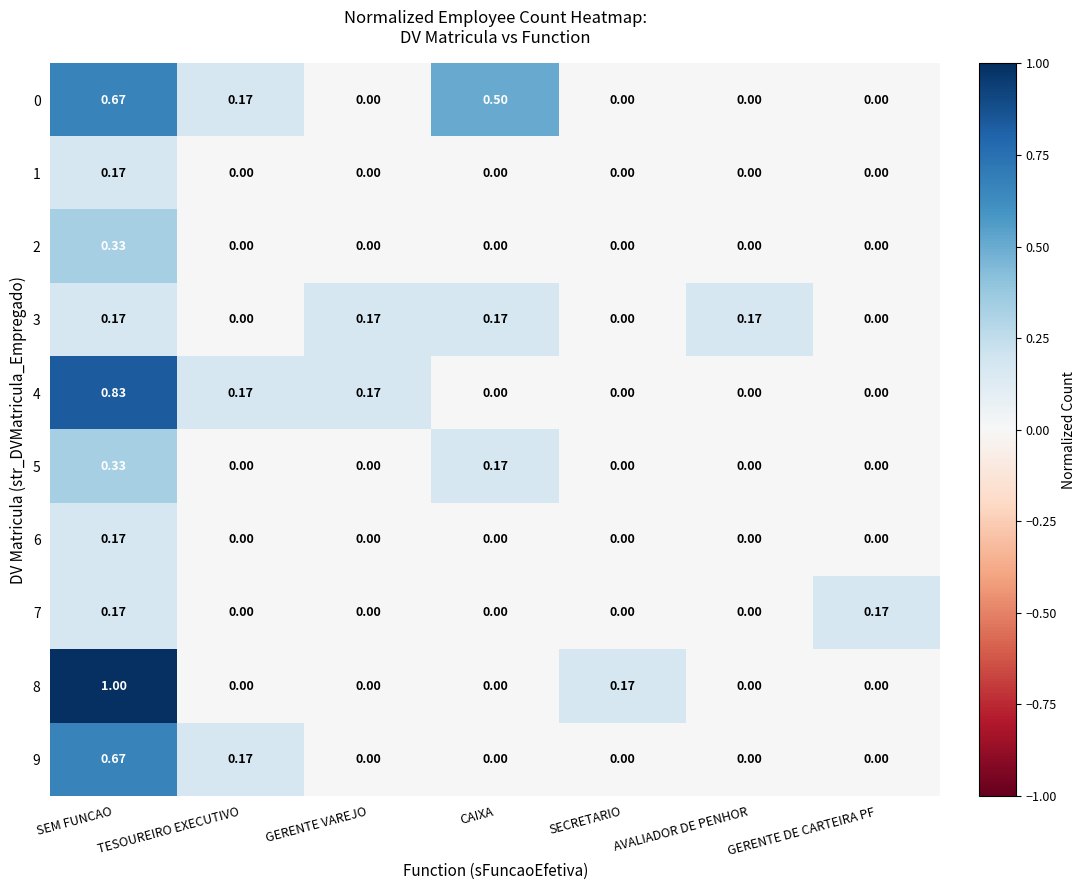

Which category has the highest value across all series?

SEM FUNCAO